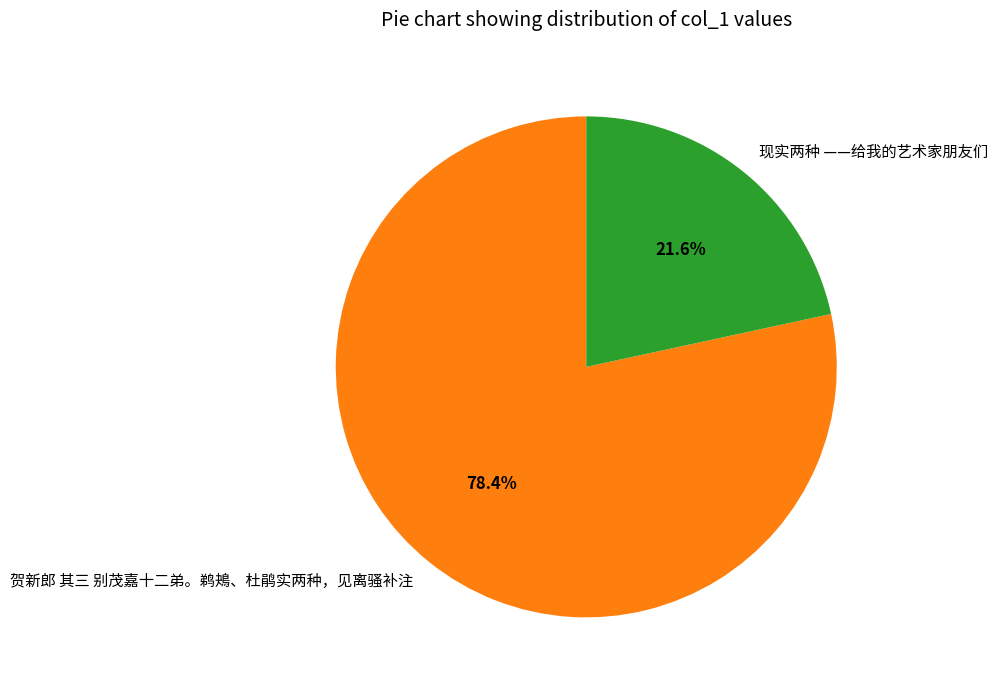

Is it true that 现实两种 ——给我的艺术家朋友们 is 22% of the pie?

True